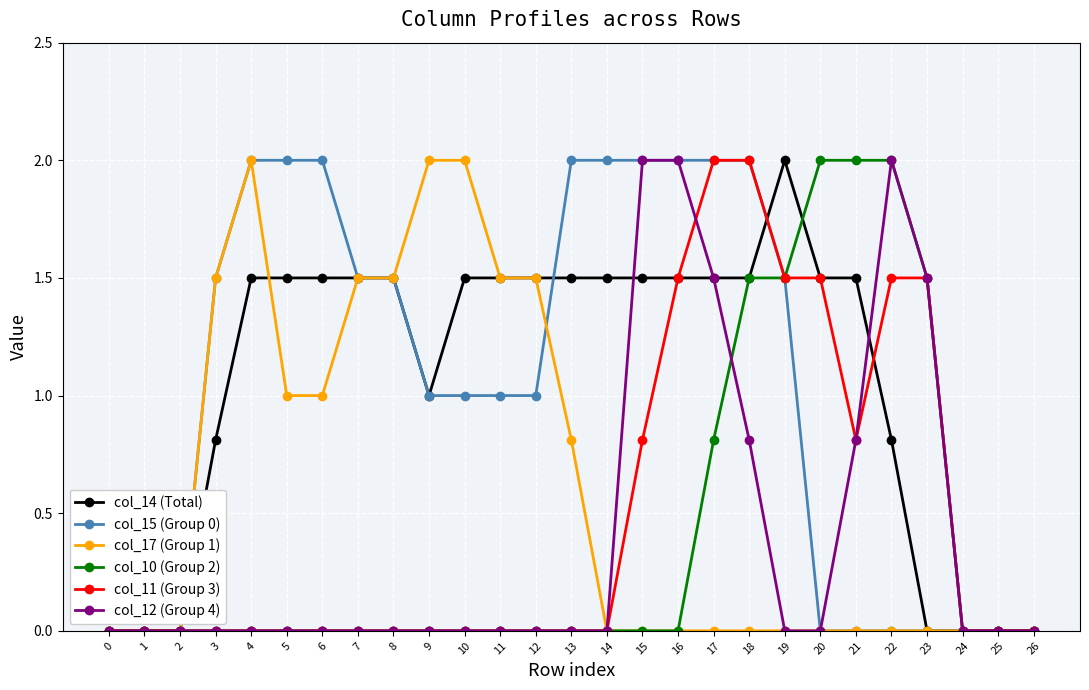

Does the chart display data point markers on the line(s)?

Yes